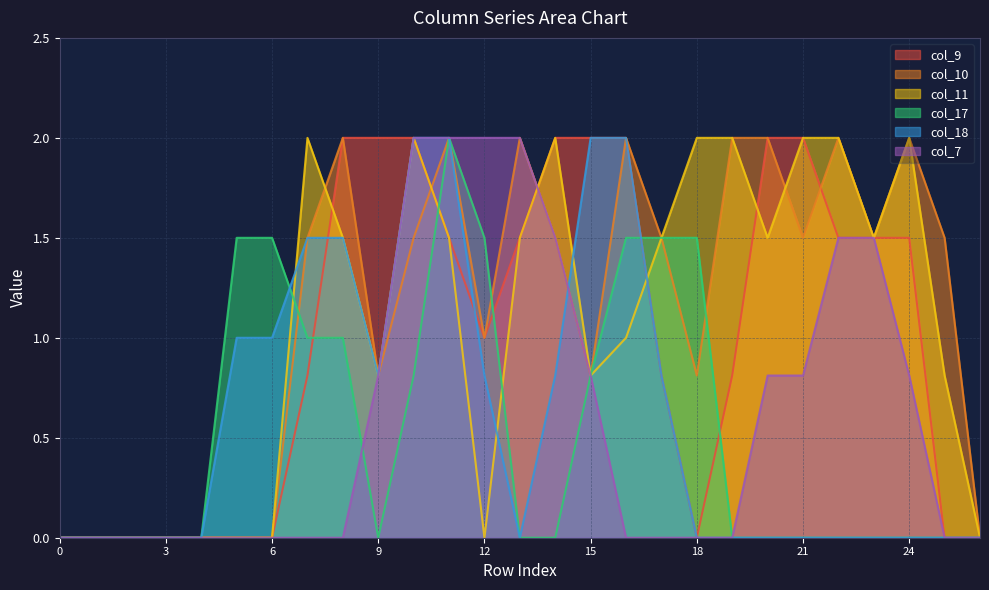

What is the difference between the second highest and minimum values in the col_17 series?

1.5